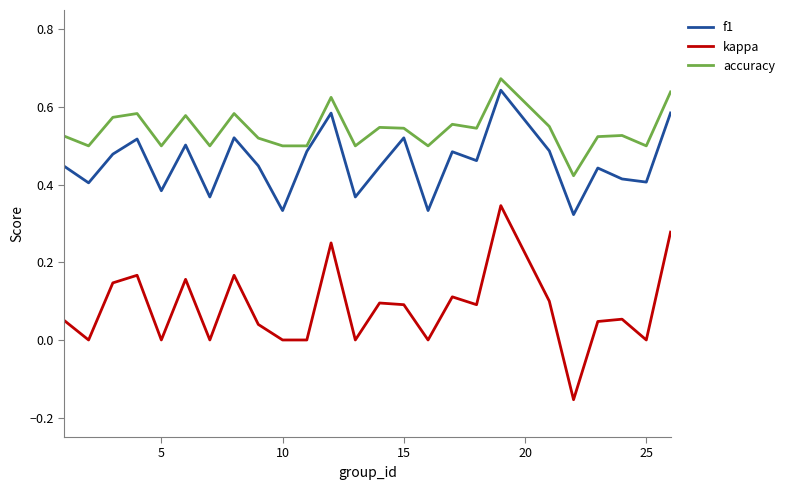

How many lines are shown in the chart?

3